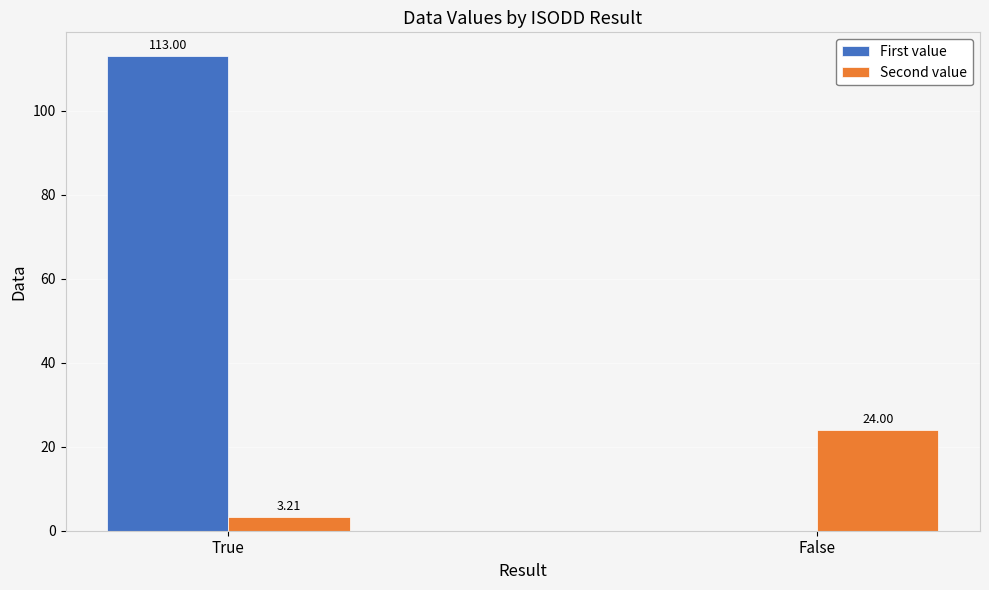

What is the spread (max minus min) of values at False?

24.0